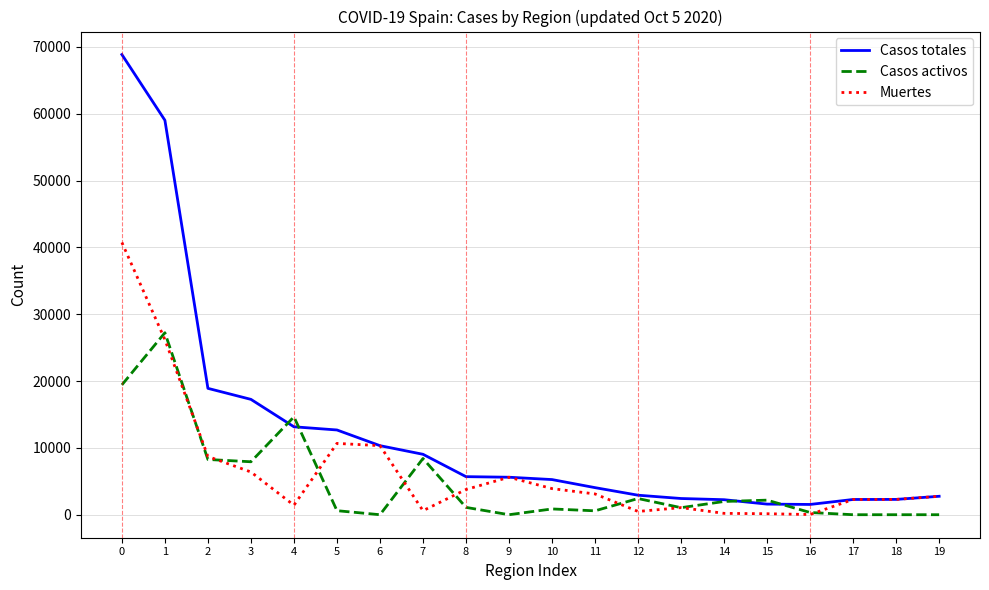

Which series changed the most between 3 and 9?

Casos totales